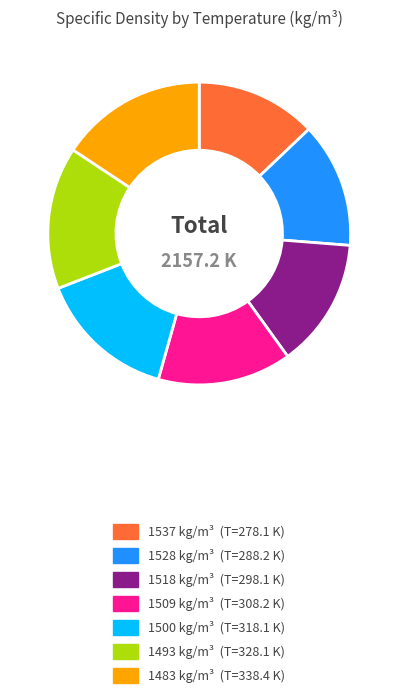

The 1500 slice represents 15% of the pie. True or false?

True